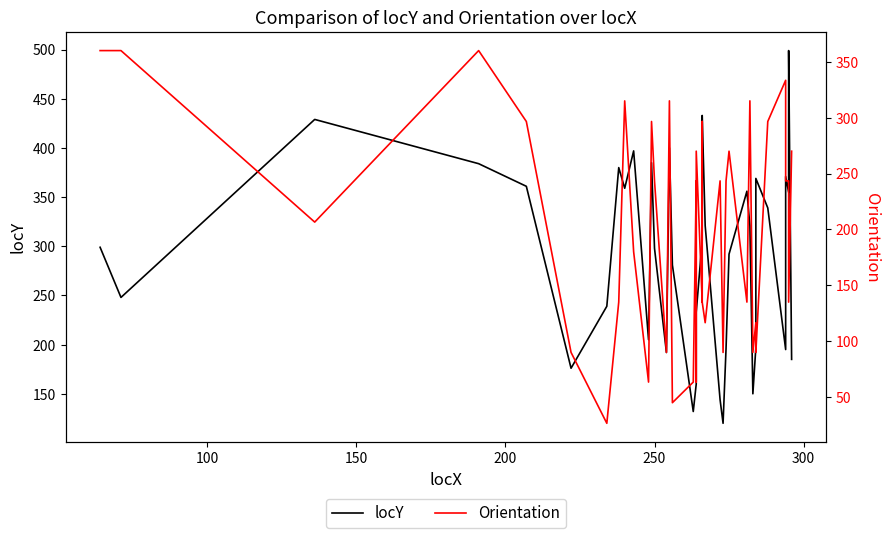

What is the value of the locY point at the 17th from the left?

132.0